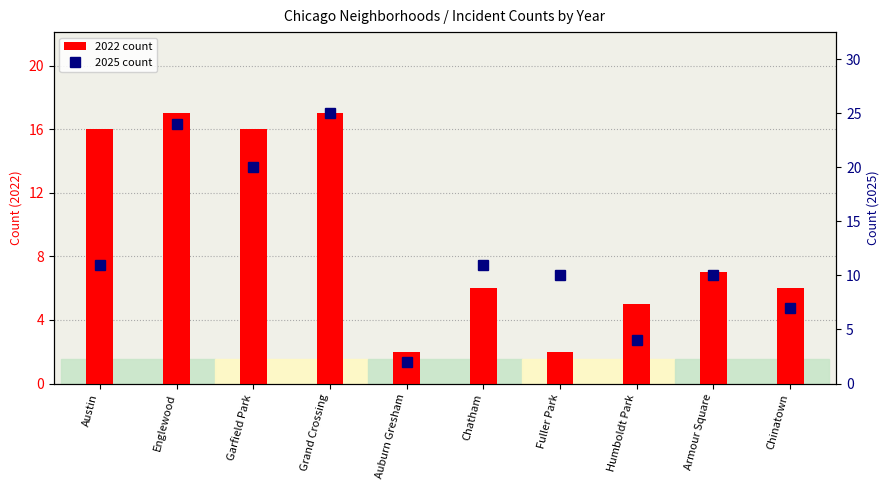

How many data points does each series have?

10